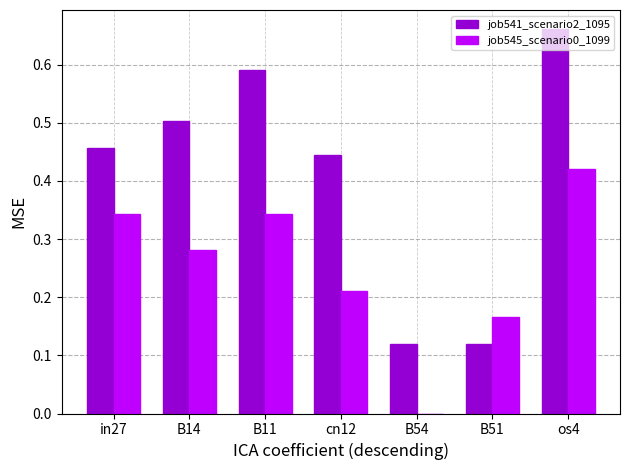

Is the value of job545_scenario0_1099 at B51 greater than the value of job541_scenario2_1095 at in27?

No